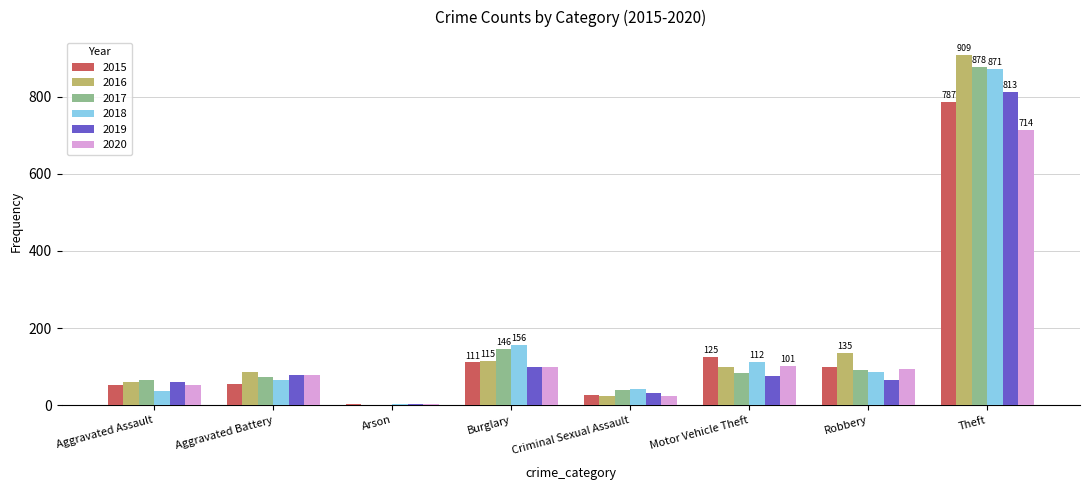

What is the maximum value shown in the chart?

909